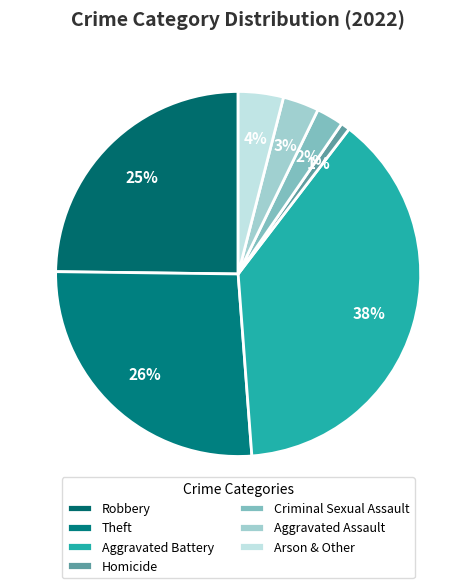

Count the number of slices in the pie.

7